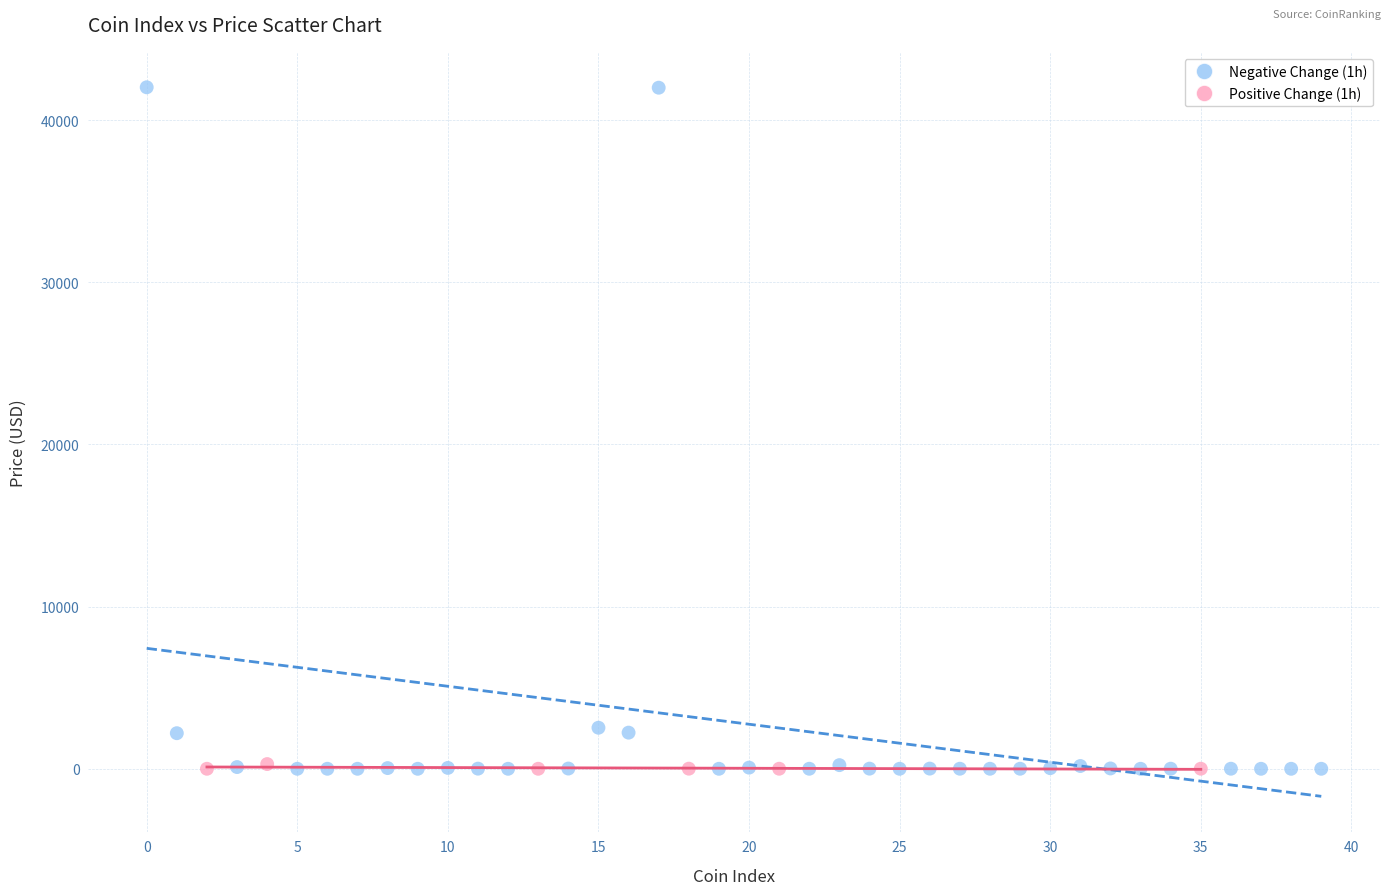

Which series has the largest Y range (max minus min)?

Negative Change (1h)